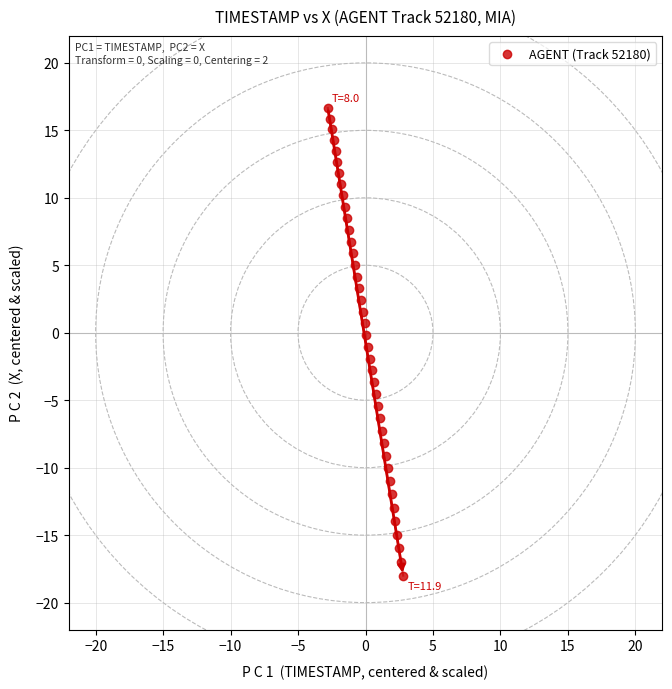

What is the range of Y values (max minus min)?

34.7